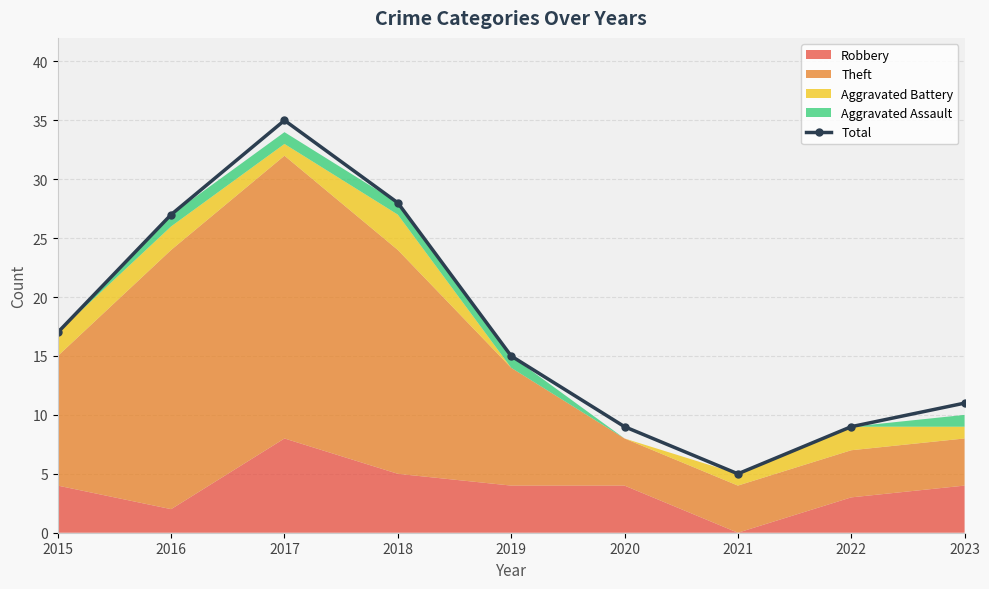

Rank the categories by value from lowest to highest.

2021, 2020, 2022, 2023, 2019, 2015, 2016, 2018, 2017